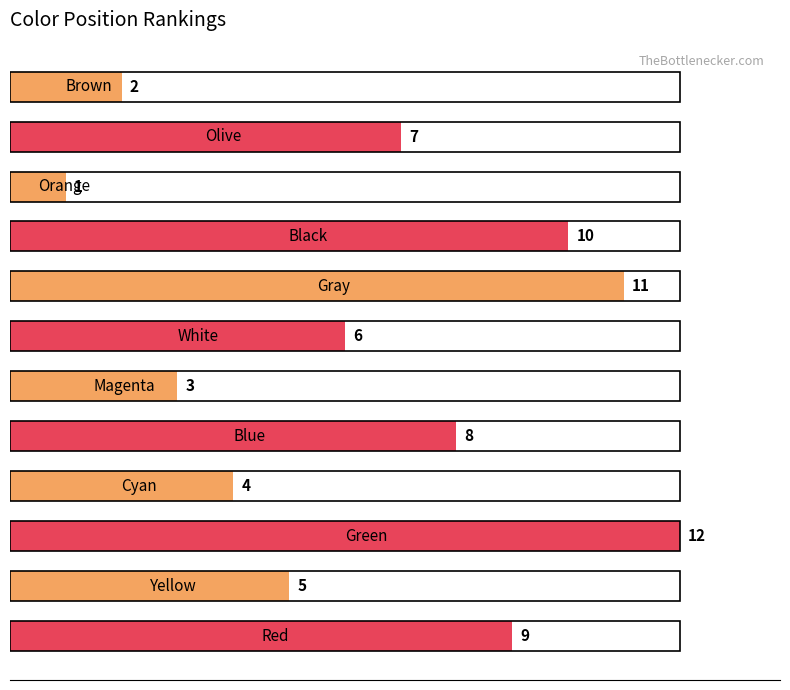

What is the greatest value displayed?

12